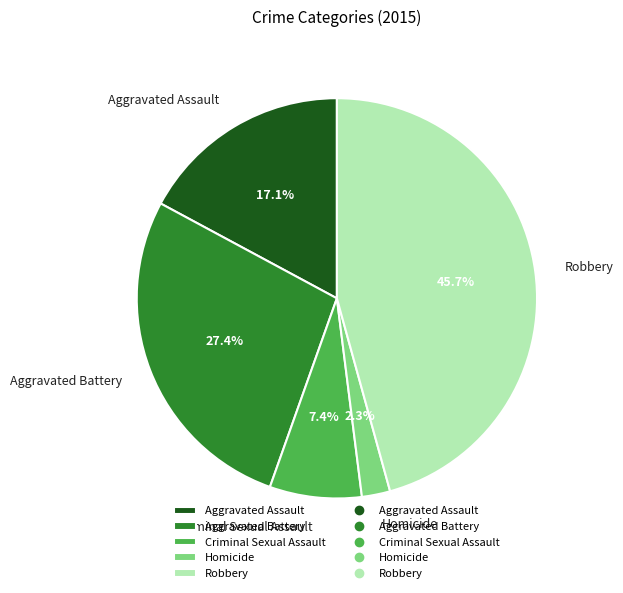

How many slices are in this pie chart?

5